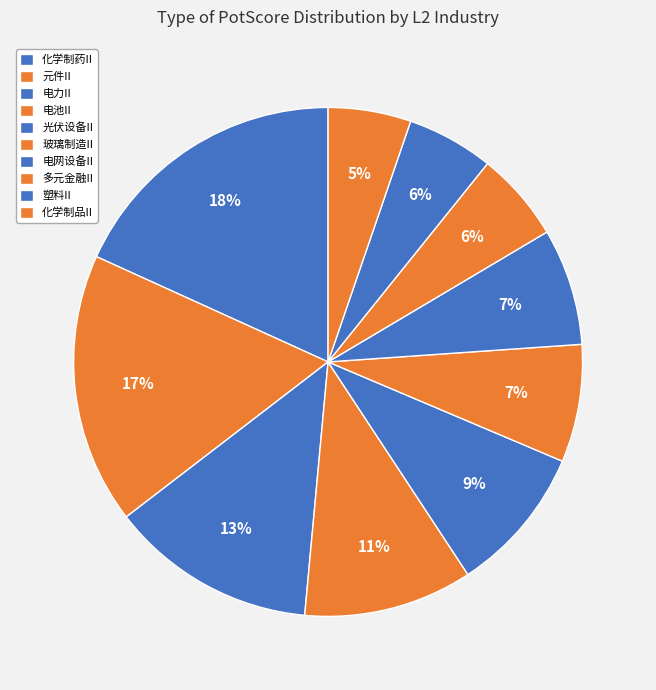

To the nearest percent, what percentage of the pie is 元件II?

17%